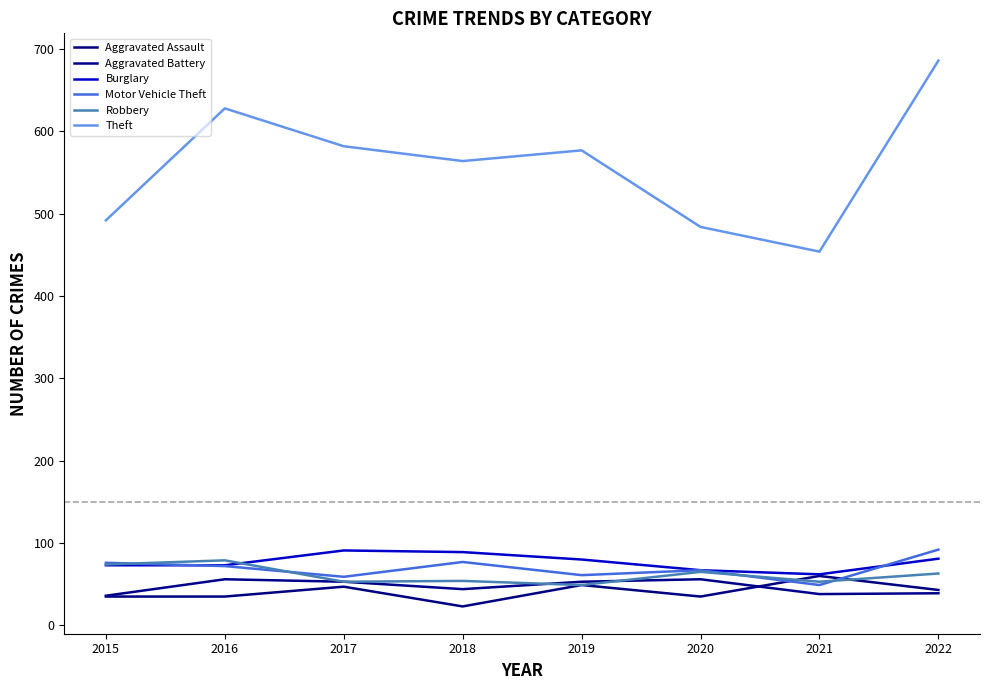

How many distinct data groups are displayed?

6